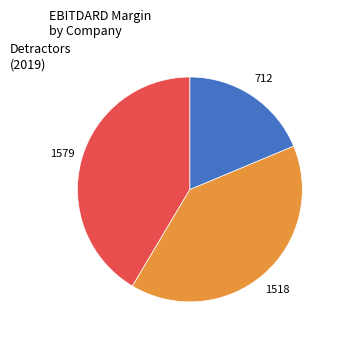

Is there a majority slice in this chart?

No